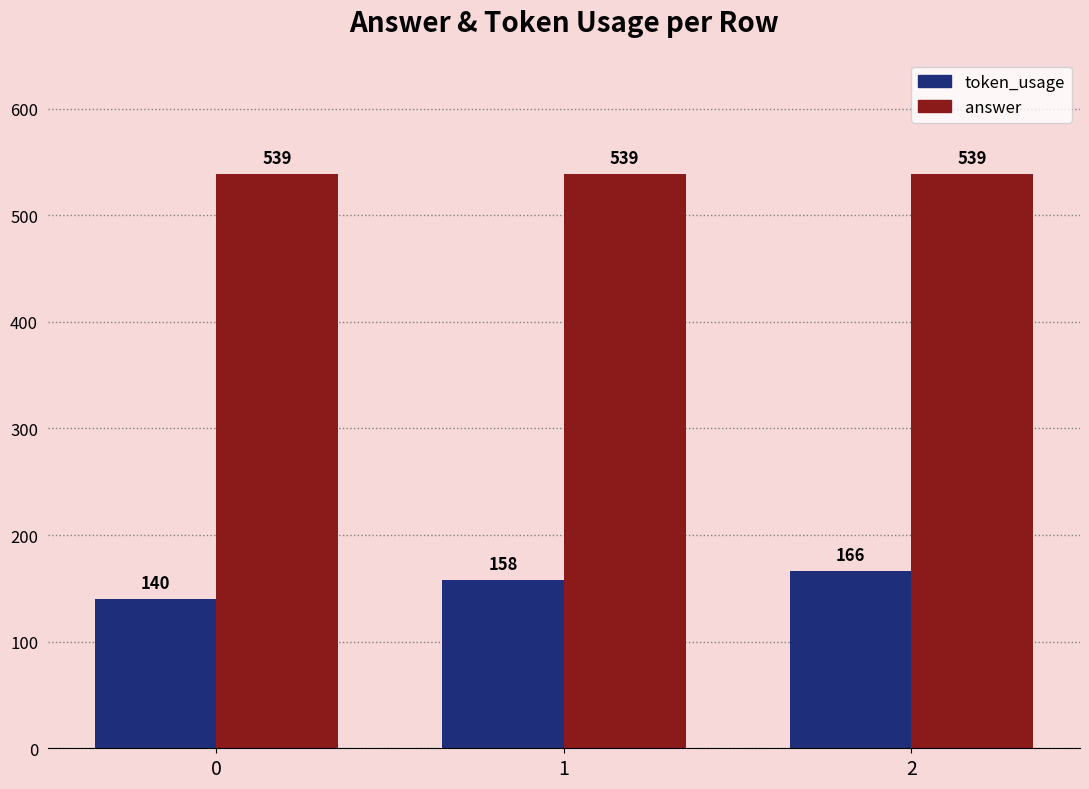

Reading right to left, extract all data points from this chart.

token_usage: 2=166	1=158	0=140
answer: 2=539	1=539	0=539